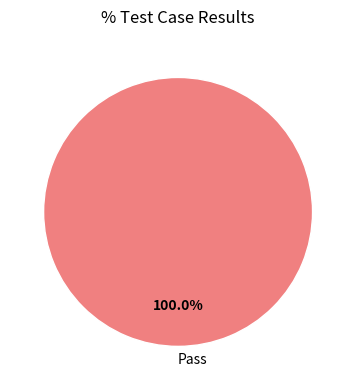

What is the majority slice?

Pass